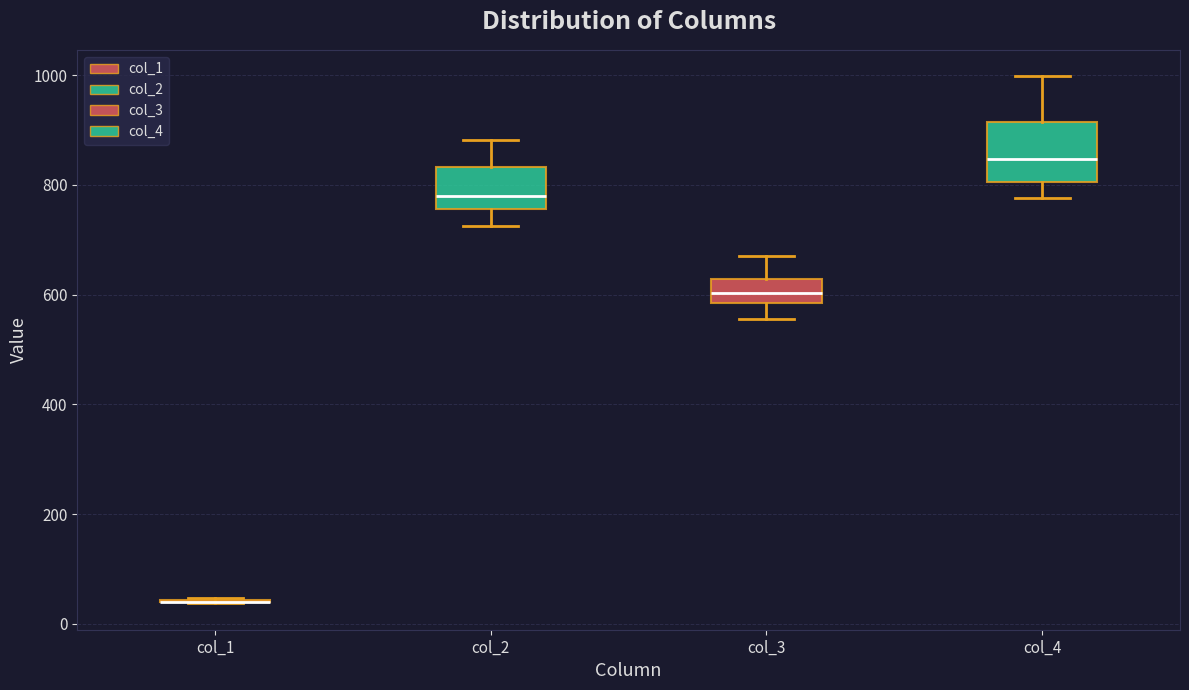

Comparing the boxes themselves (not the whiskers), which one is the tallest?

col_4